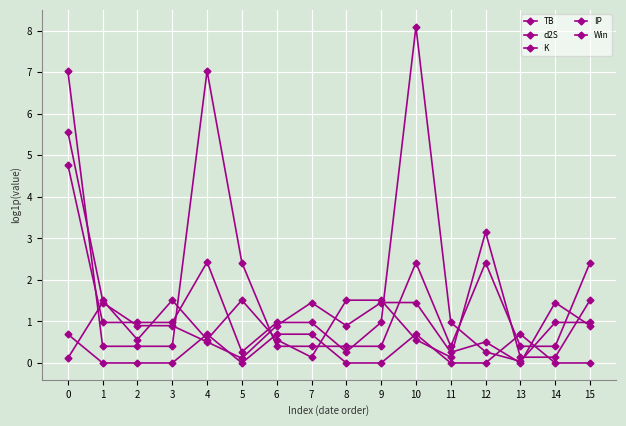

True or false: d2S and TB cross at least once.

True